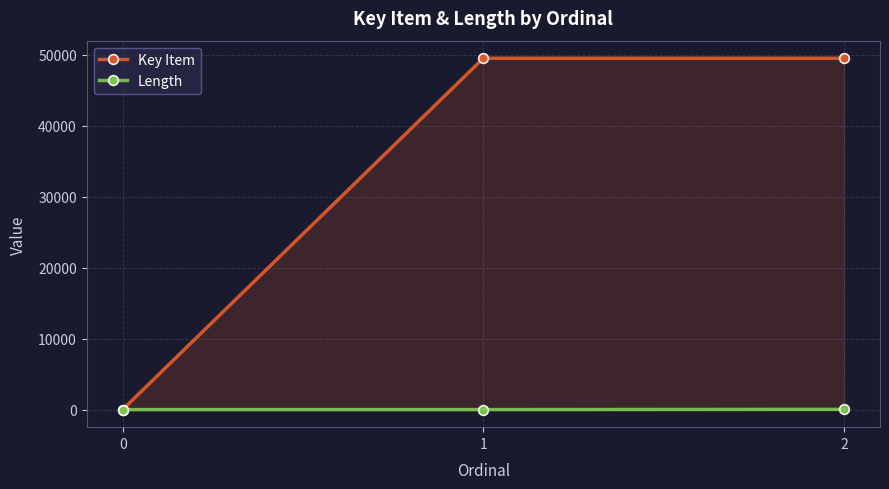

Reading left to right, what are all the values shown in this chart?

Key Item: 0	49483	49484
Length: 0	0	30